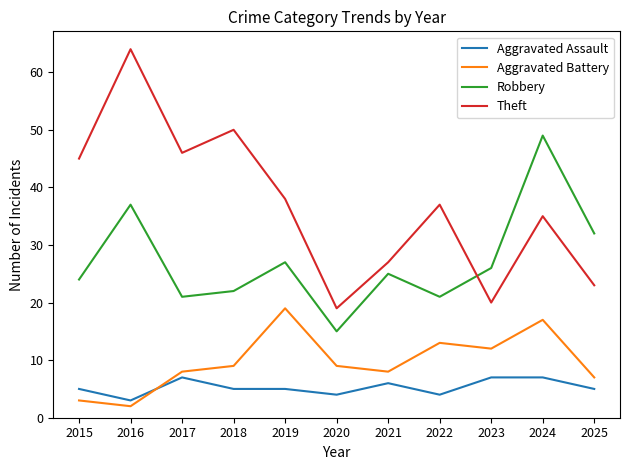

What is the sum of all Theft values?

404